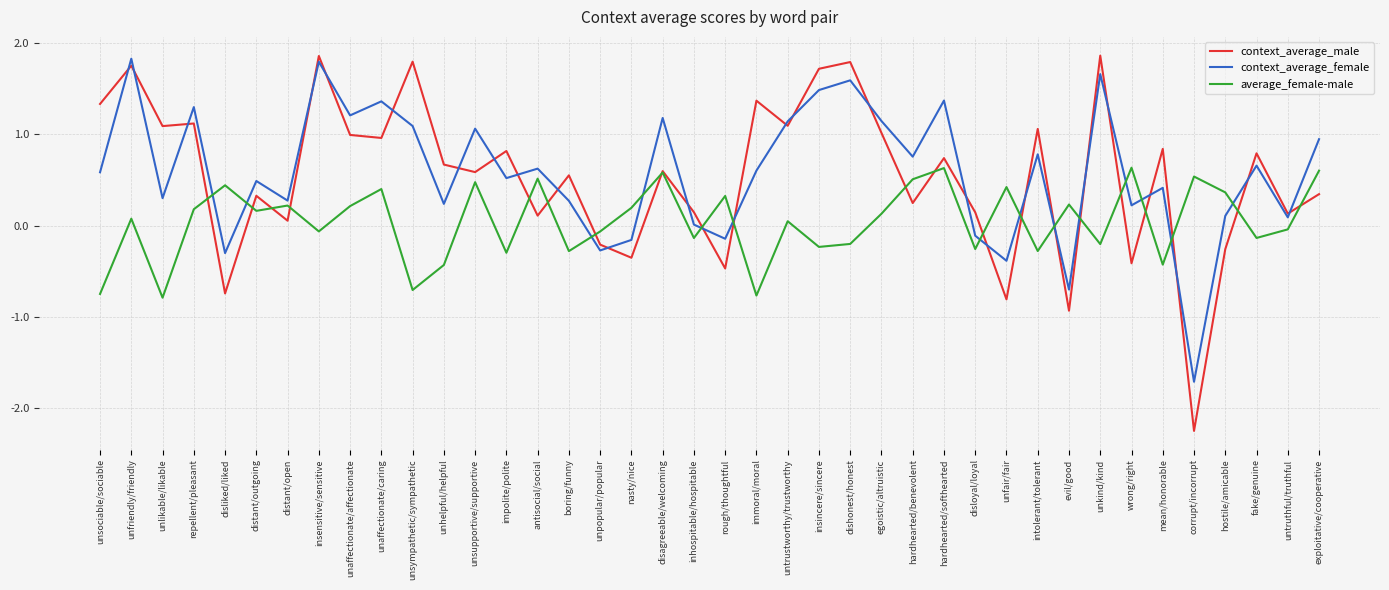

At which label does context_average_male reach its minimum?

corrupt/incorrupt